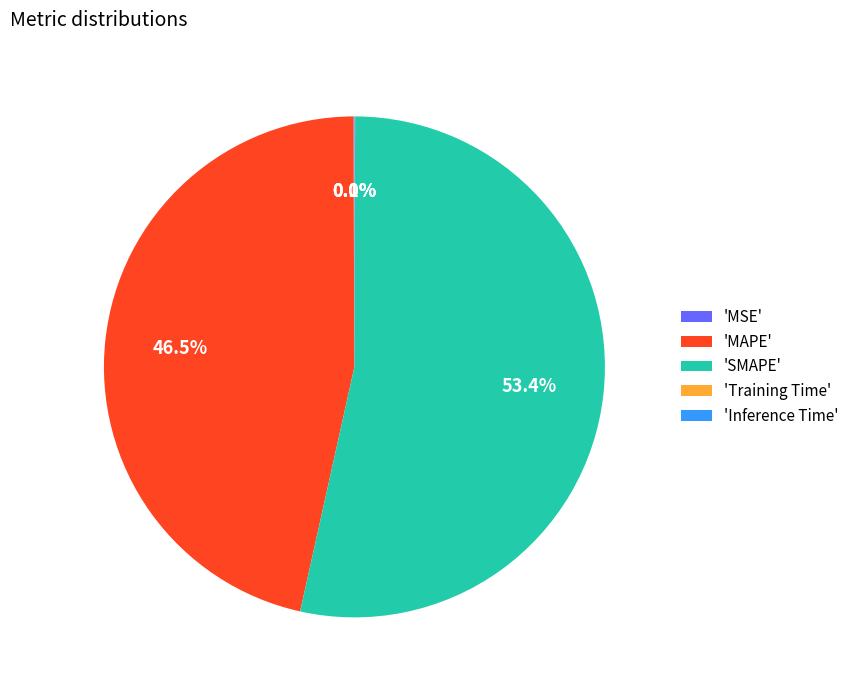

Which slice is the largest?

'SMAPE'